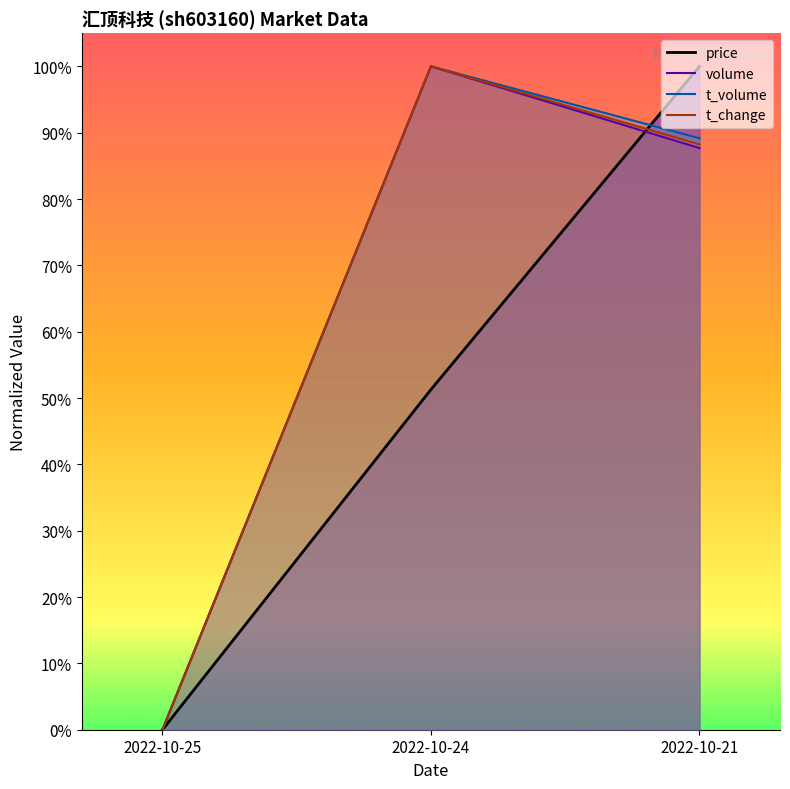

Rank the categories by price value from lowest to highest.

2022-10-25, 2022-10-24, 2022-10-21